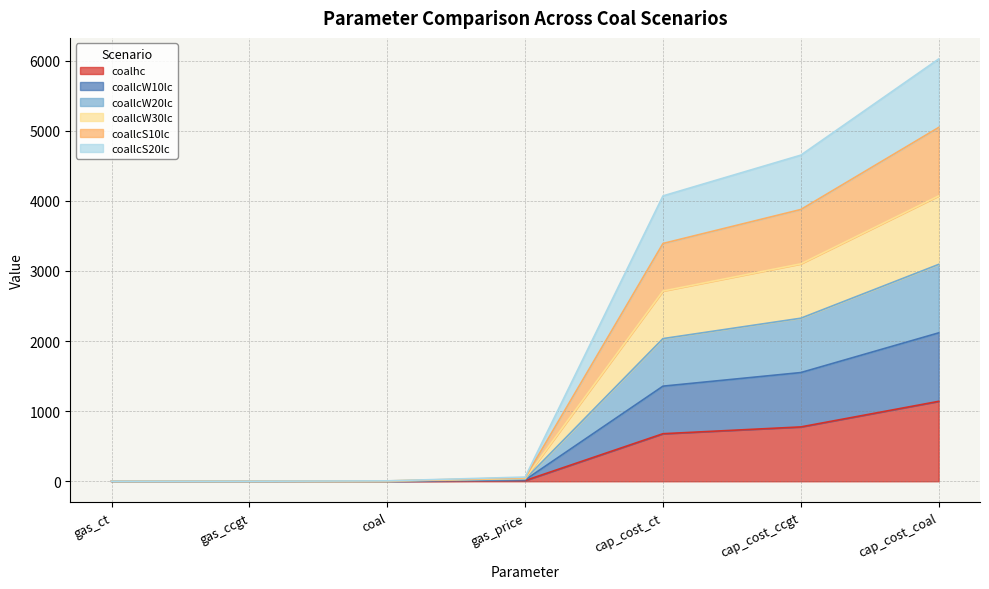

What is the total value across all series at coal?

21.0